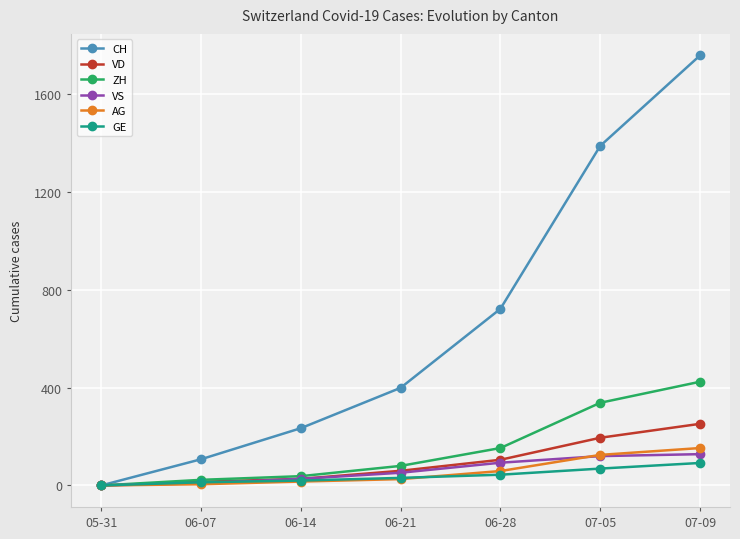

Is this an area chart (filled region under the line)?

No